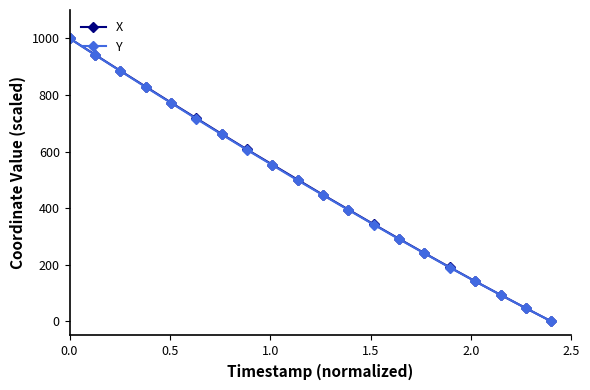

What is the value of the Y point at the 5th from the left?

771.9